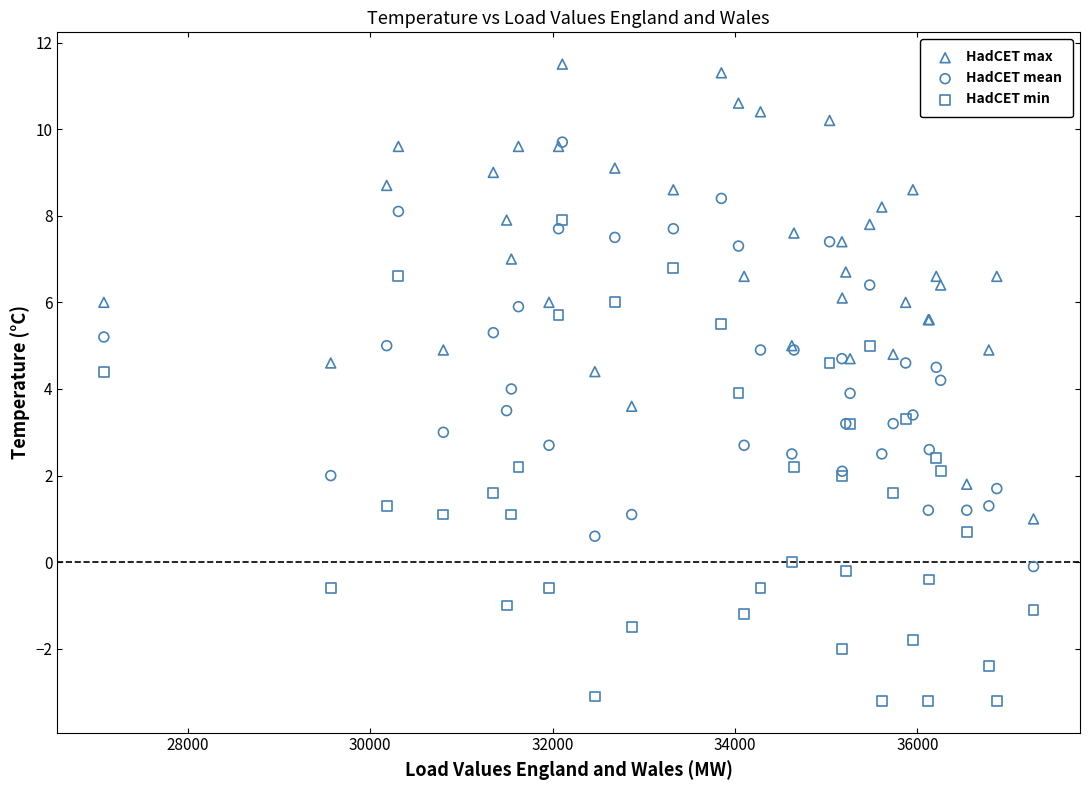

Which series has the widest spread of Y values?

HadCET min